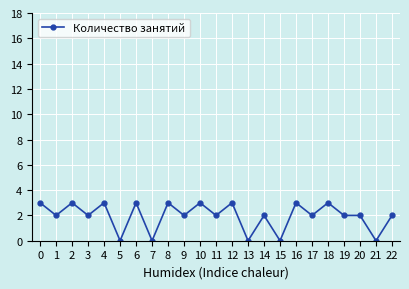

Is it true that the value at 7 is 0?

True